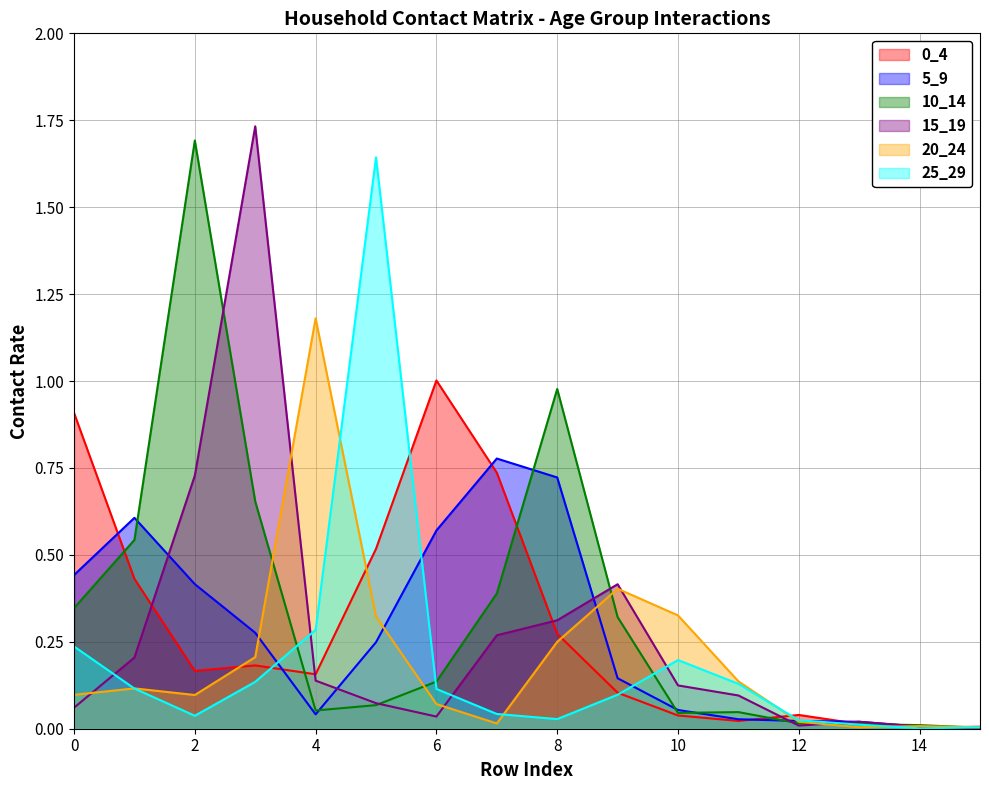

Which category has the lowest value in the 20_24 series?

15